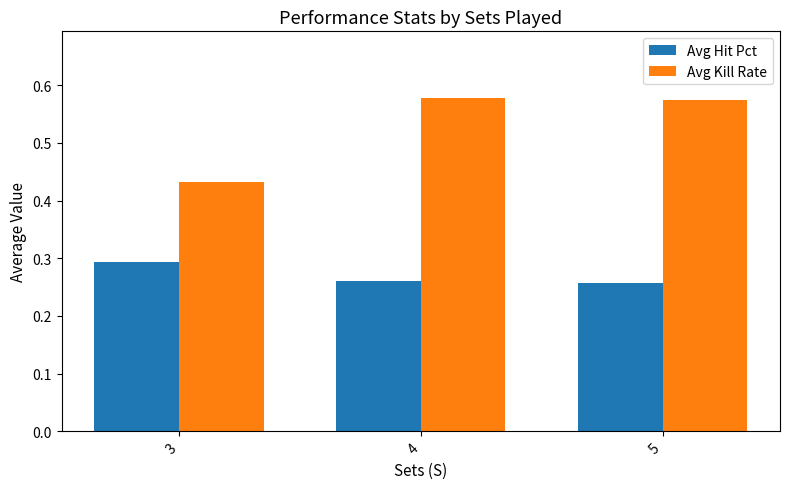

Which series has the widest spread of values?

Avg Kill Rate